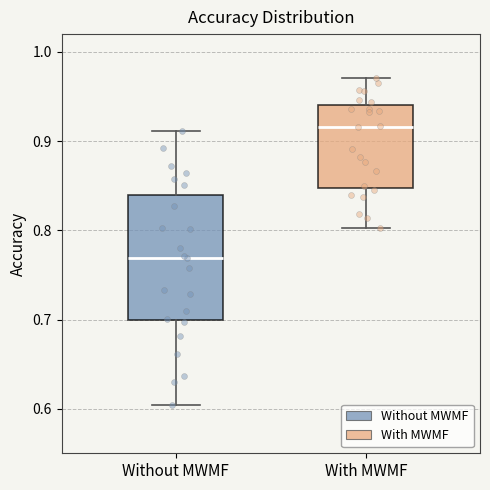

Reading left to right, transcribe this box plot: for each box, give where its median line is, the range the box spans, and where its two whiskers end, as read against the y-axis. The values are not printed on the chart, so give them approximately, as read against the axis.

Without MWMF: median 0.77, box 0.70 to 0.84, whiskers 0.60 to 0.91
With MWMF: median 0.92, box 0.85 to 0.94, whiskers 0.80 to 0.97